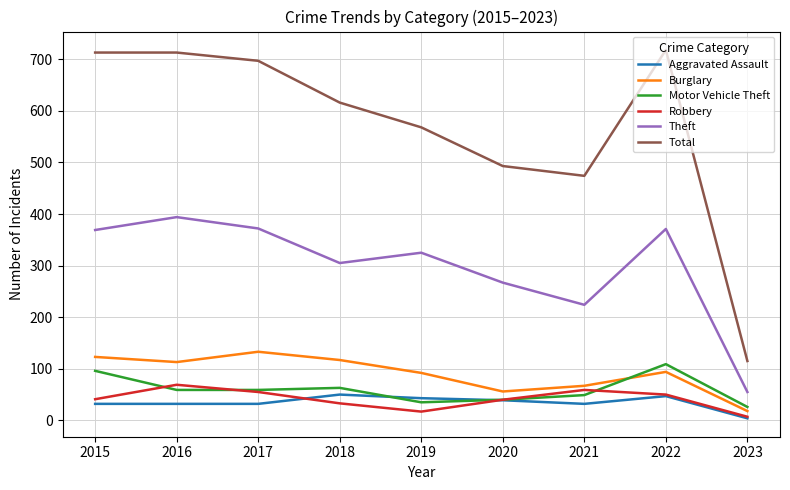

Between 2018 and 2021, which series saw the biggest shift?

Total